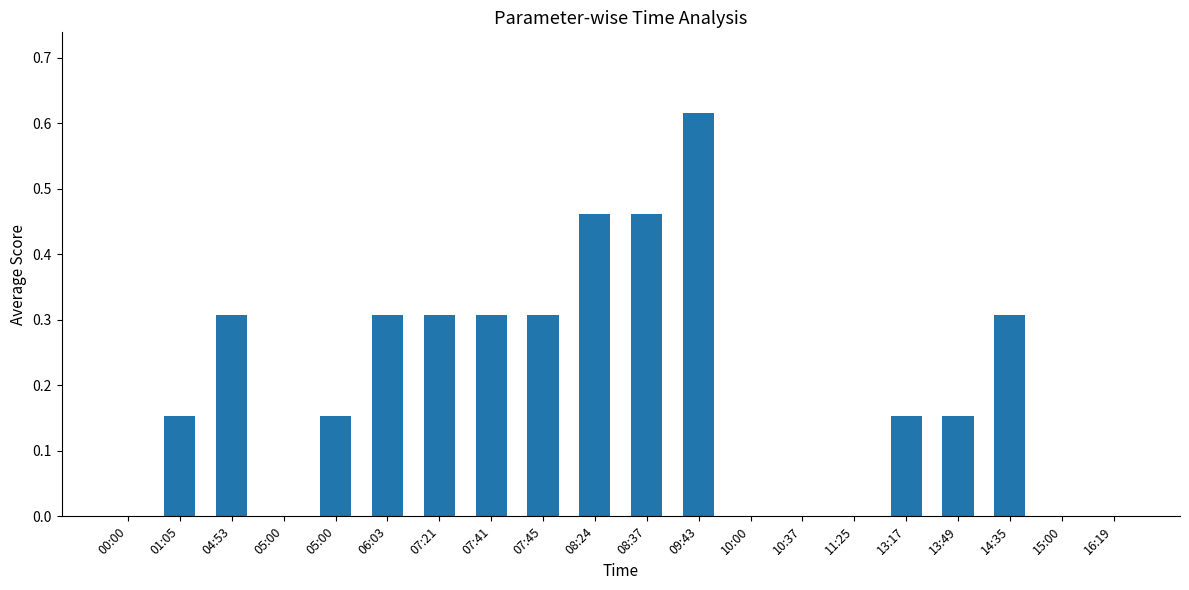

What is the change in value from 04:53 to 08:24?

+0.2